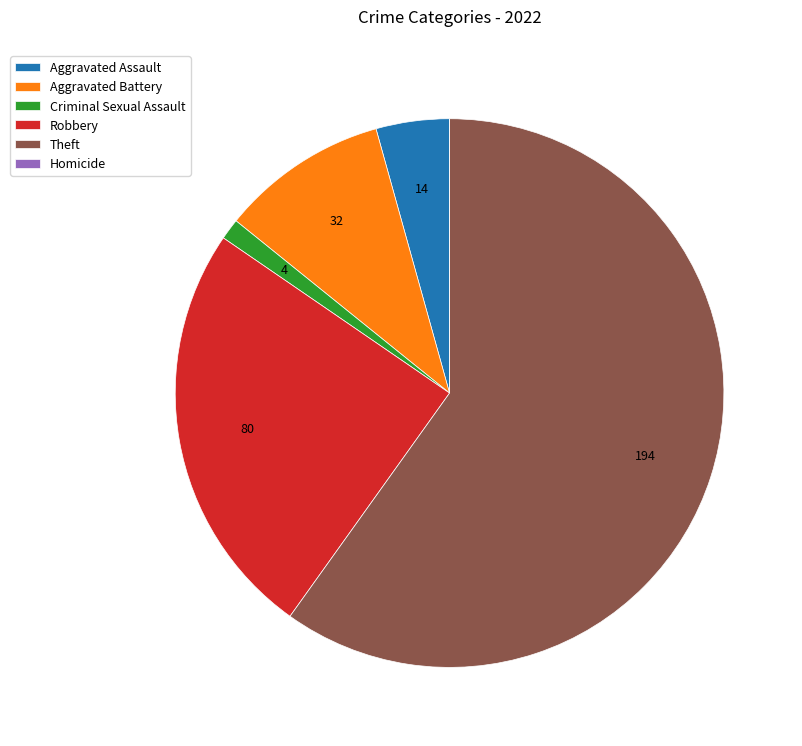

What is the majority slice?

Theft